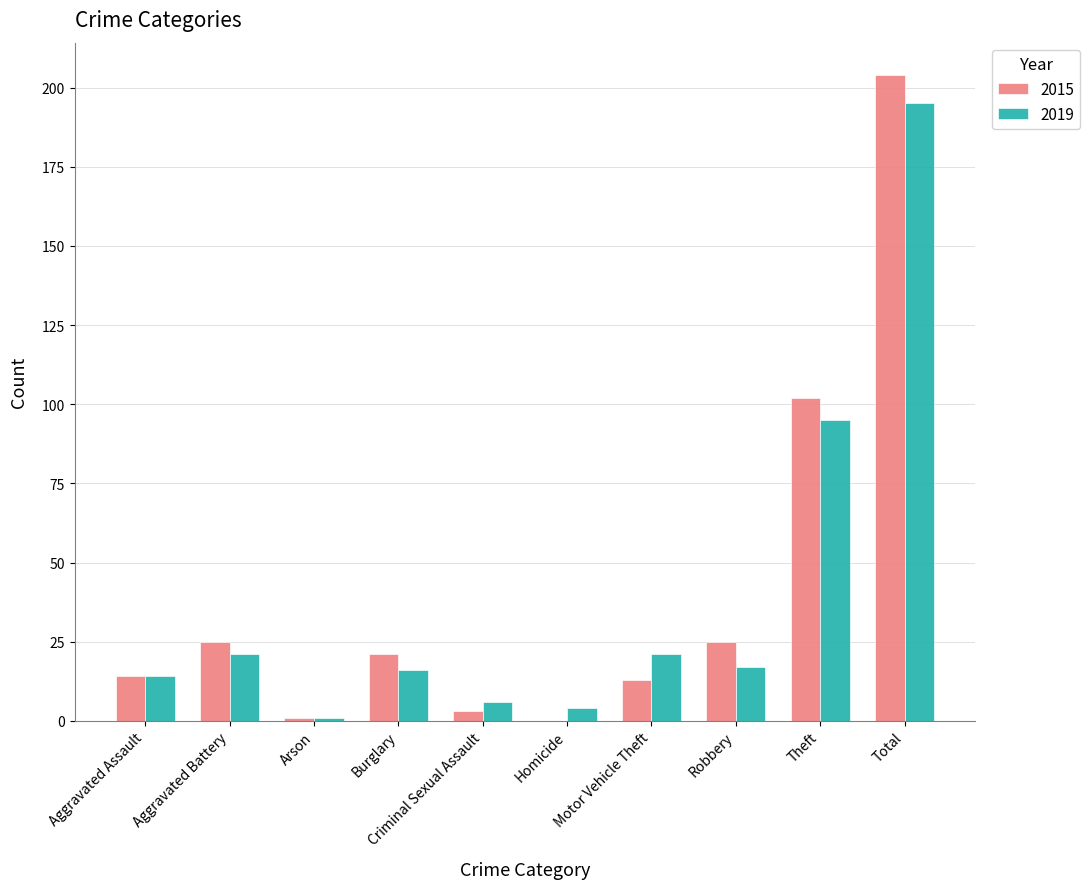

What is the highest value of the 2015 series?

204